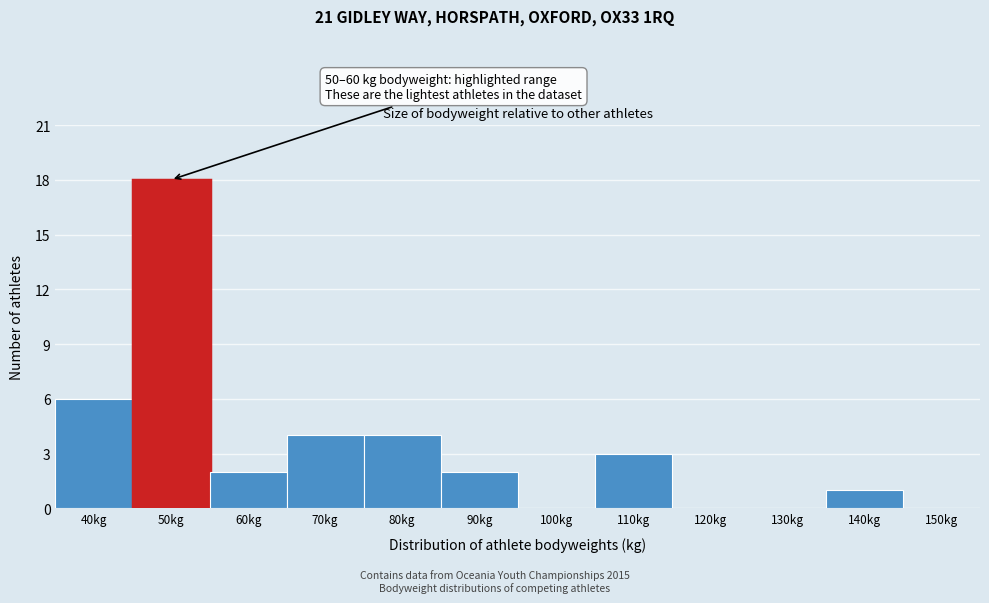

Reading left to right, extract all data points from this chart.

40kg=6	50kg=18	60kg=2	70kg=4	80kg=4	90kg=2	100kg=0	110kg=3	120kg=0	130kg=0	140kg=1	150kg=0